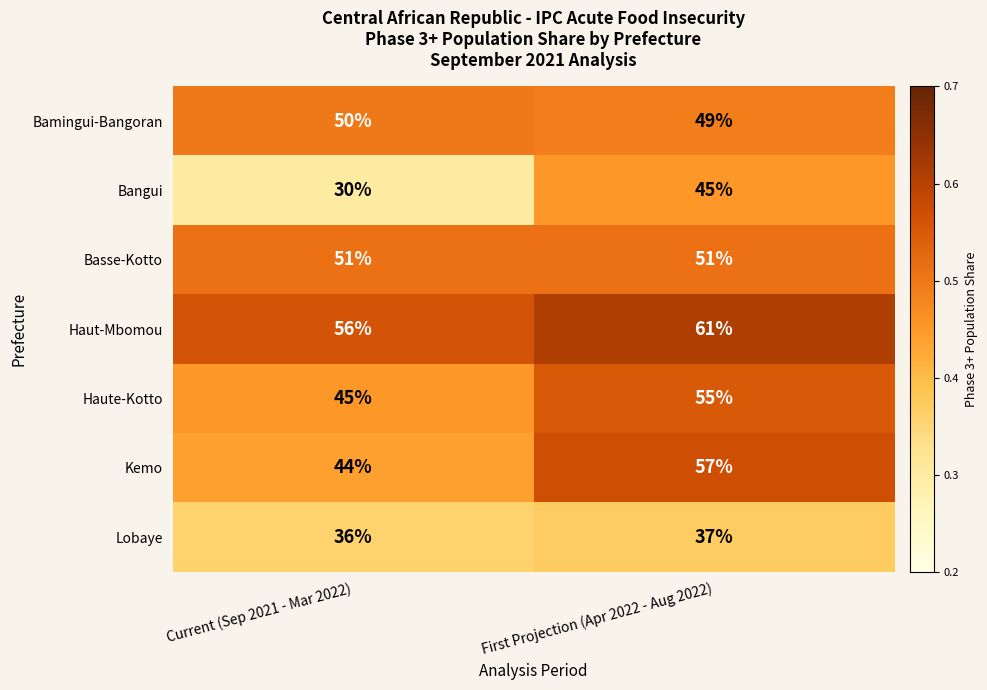

Which category has the lowest value in the Bamingui-Bangoran series?

First Projection (Apr 2022 - Aug 2022)